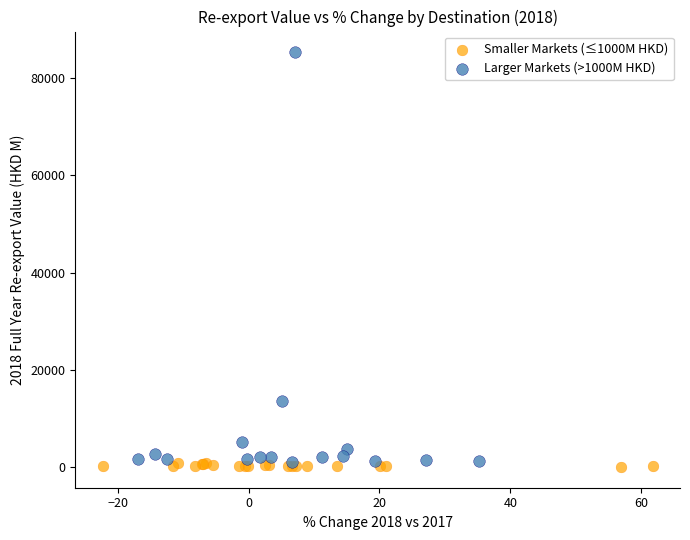

Which series contains the lowest Y value?

Smaller Markets (≤1000M HKD)